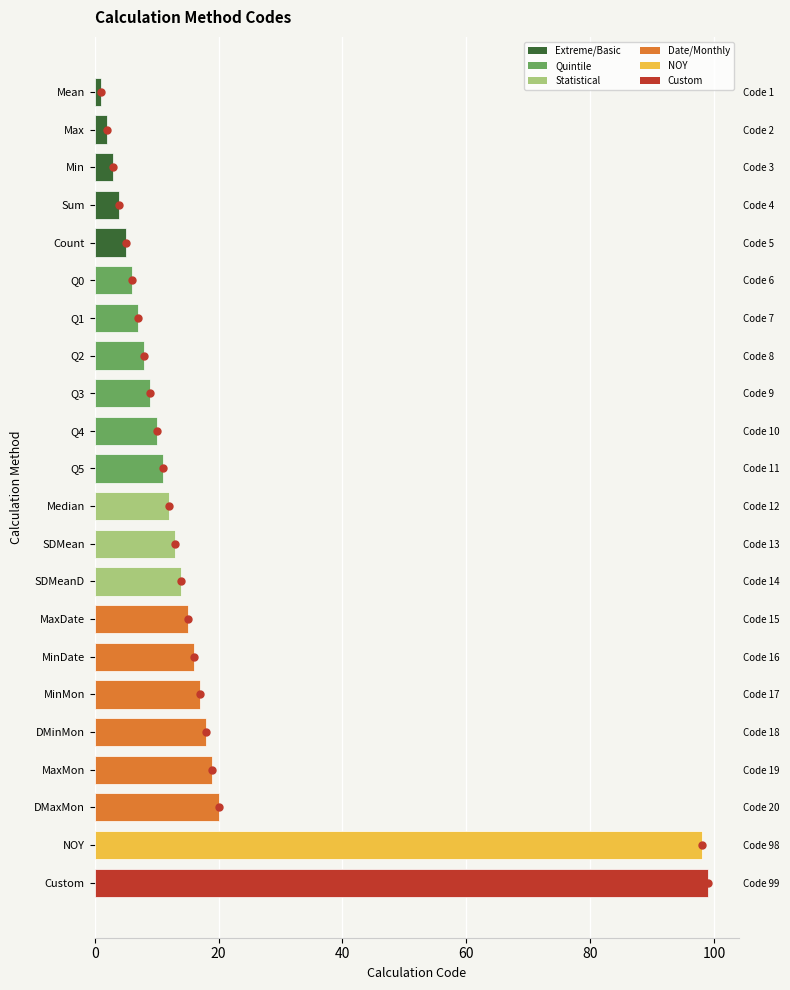

Reading left to right, what are all the values shown in this chart?

1	2	3	4	5	6	7	8	9	10	11	12	13	14	15	16	17	18	19	20	98	99